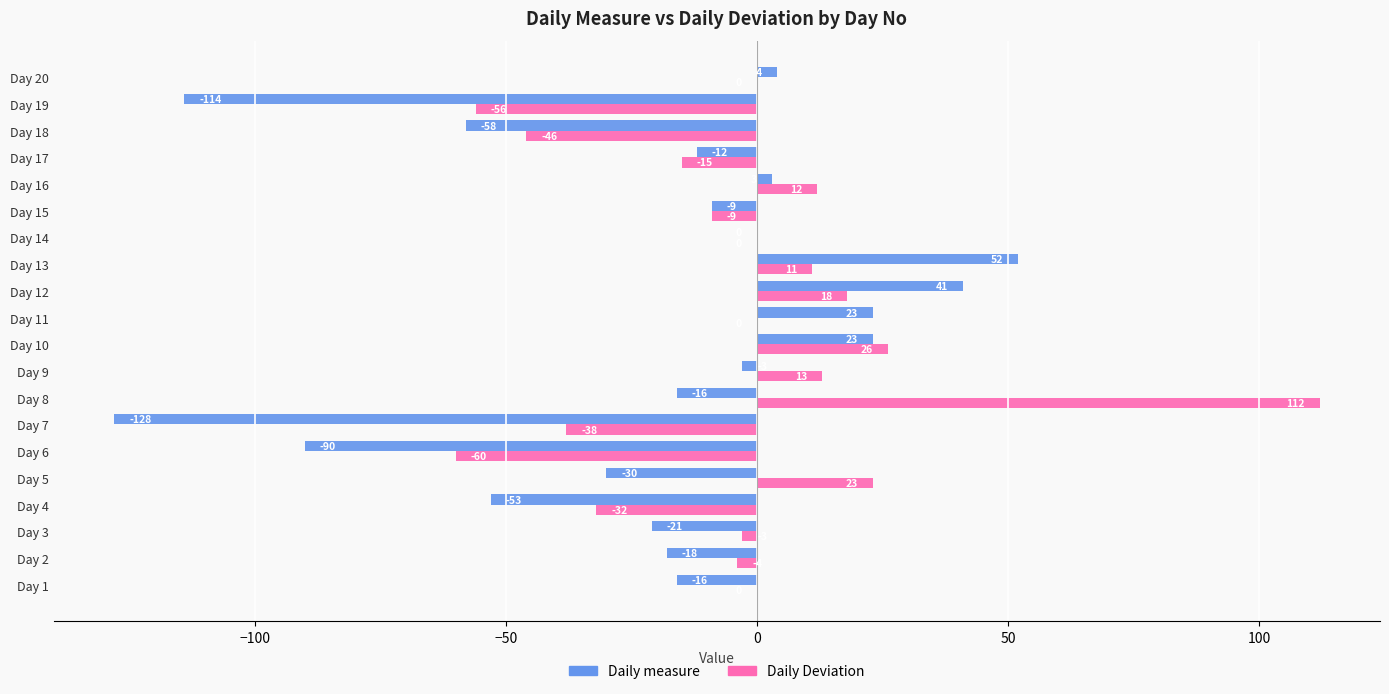

Which series has the largest total across all categories?

Daily Deviation